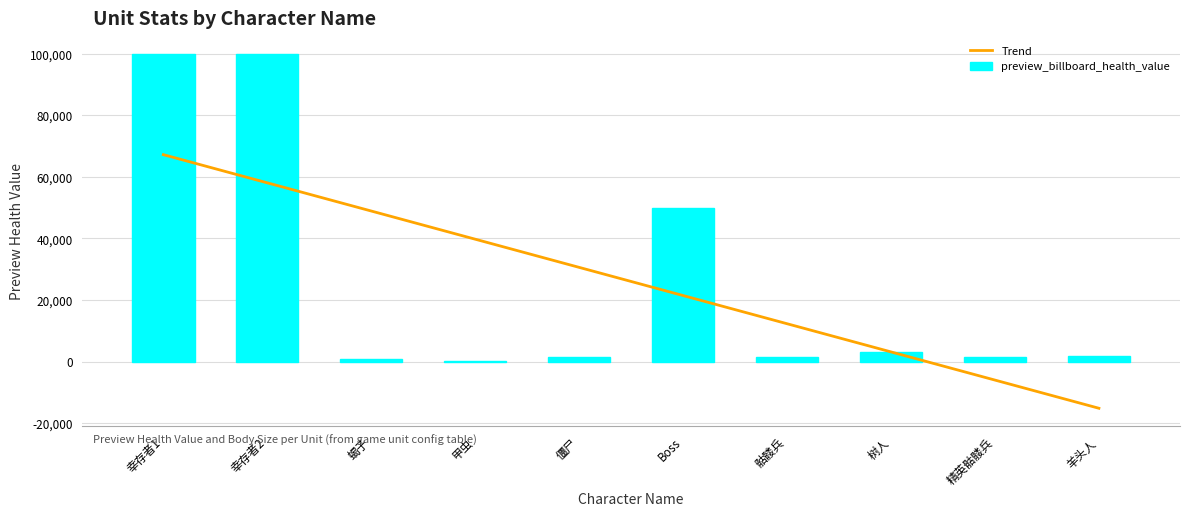

What is the maximum value shown in the chart?

99999